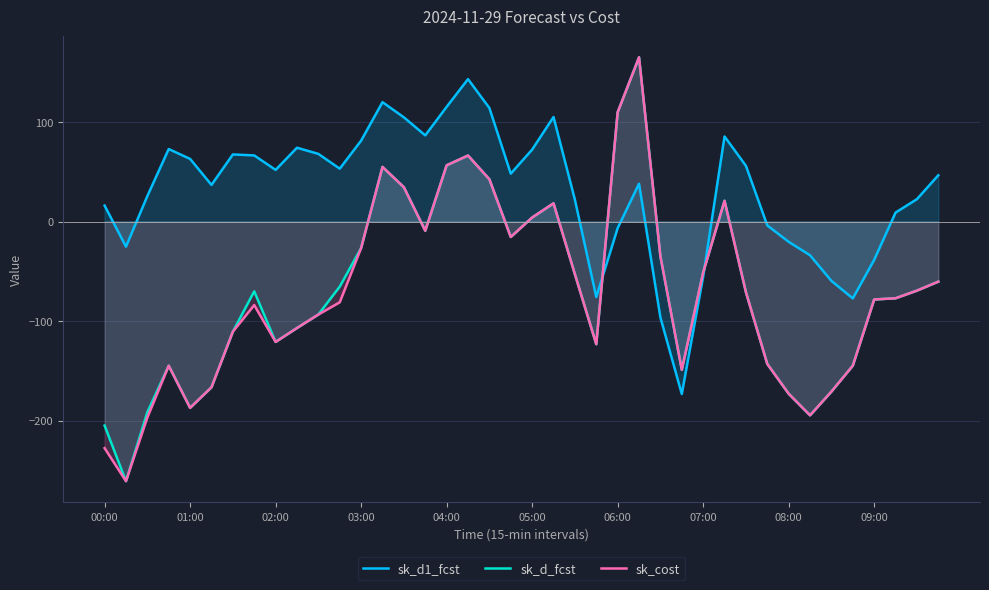

Rank the series by their maximum value, from lowest to highest.

sk_d1_fcst, sk_cost, sk_d_fcst